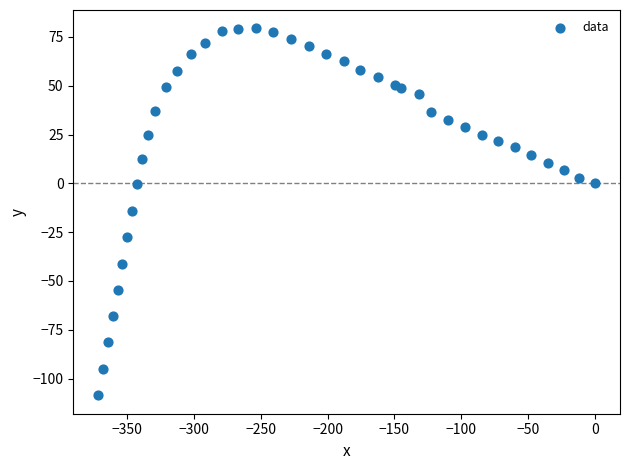

What is the range of Y values (max minus min)?

188.0